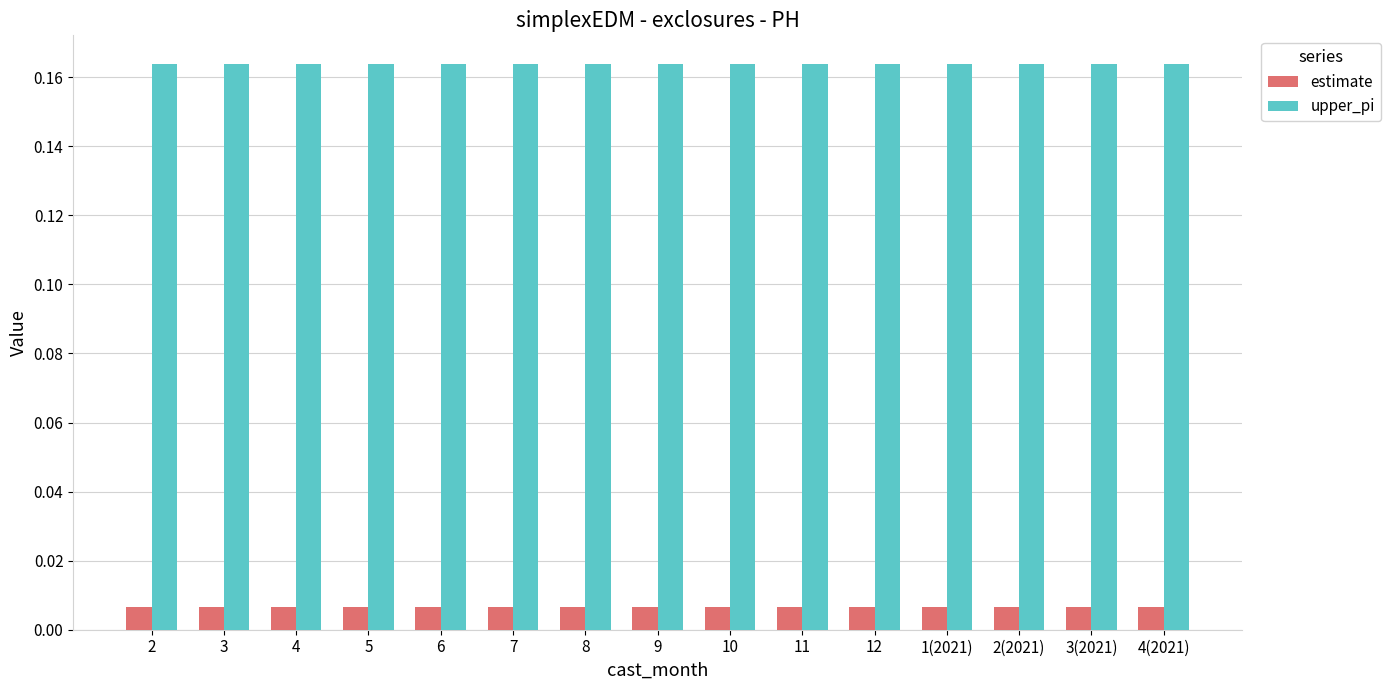

List the series in order of their overall mean, highest first.

upper_pi, estimate